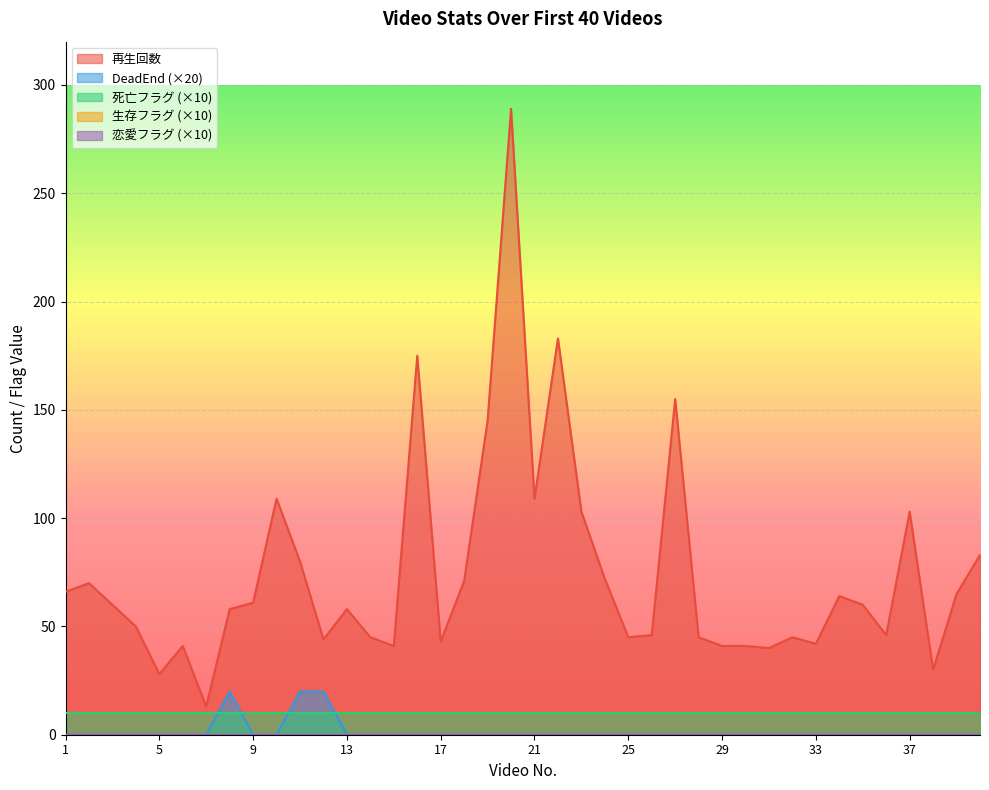

True or false: 恋愛フラグ has a value of 0 at 38.

True